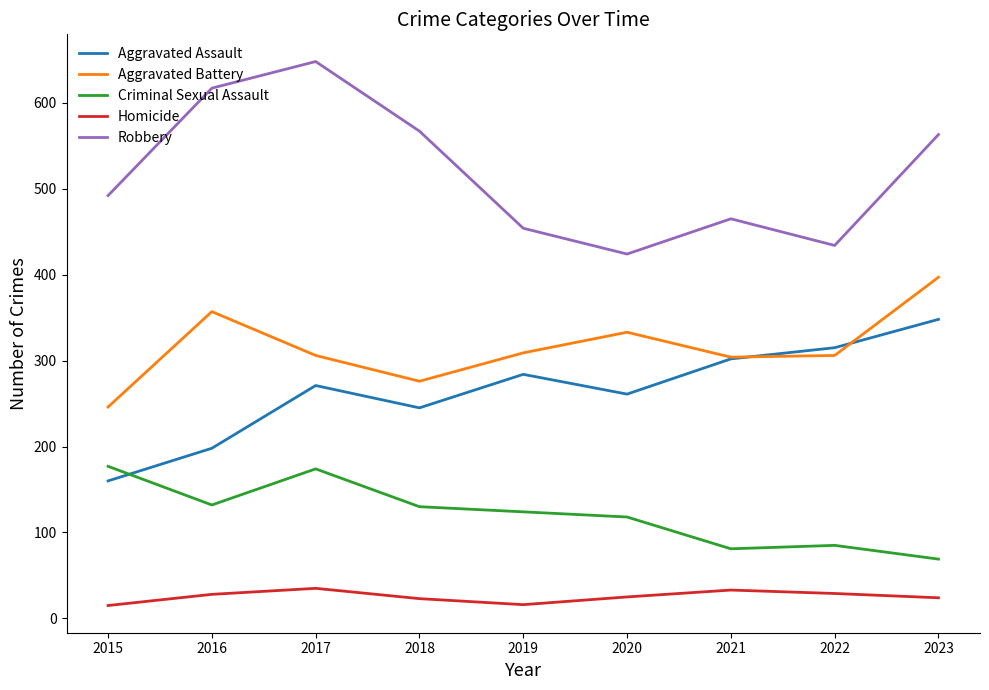

At 2022, list the series in order from smallest to largest.

Homicide, Criminal Sexual Assault, Aggravated Battery, Aggravated Assault, Robbery